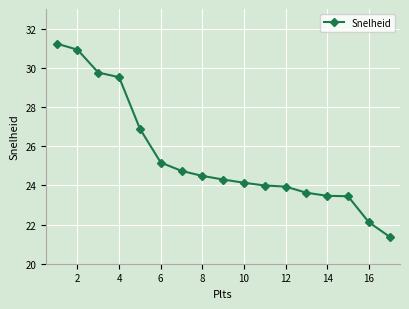

What is the value of the 14th point from the left?

23.5